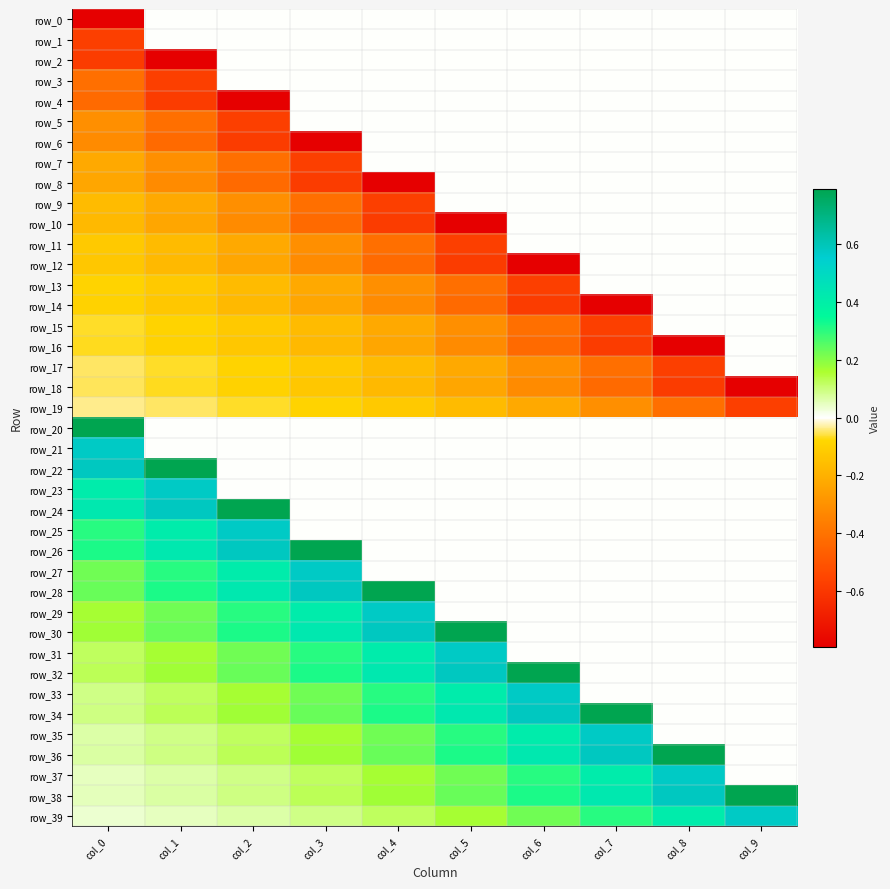

What is the difference between the maximum and minimum values in the row_20 series?

0.8